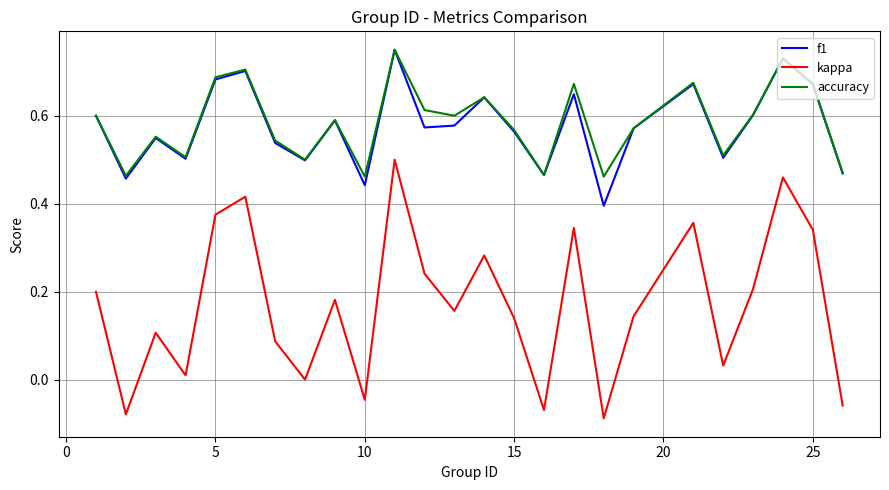

Is this an area chart (filled region under the line)?

No